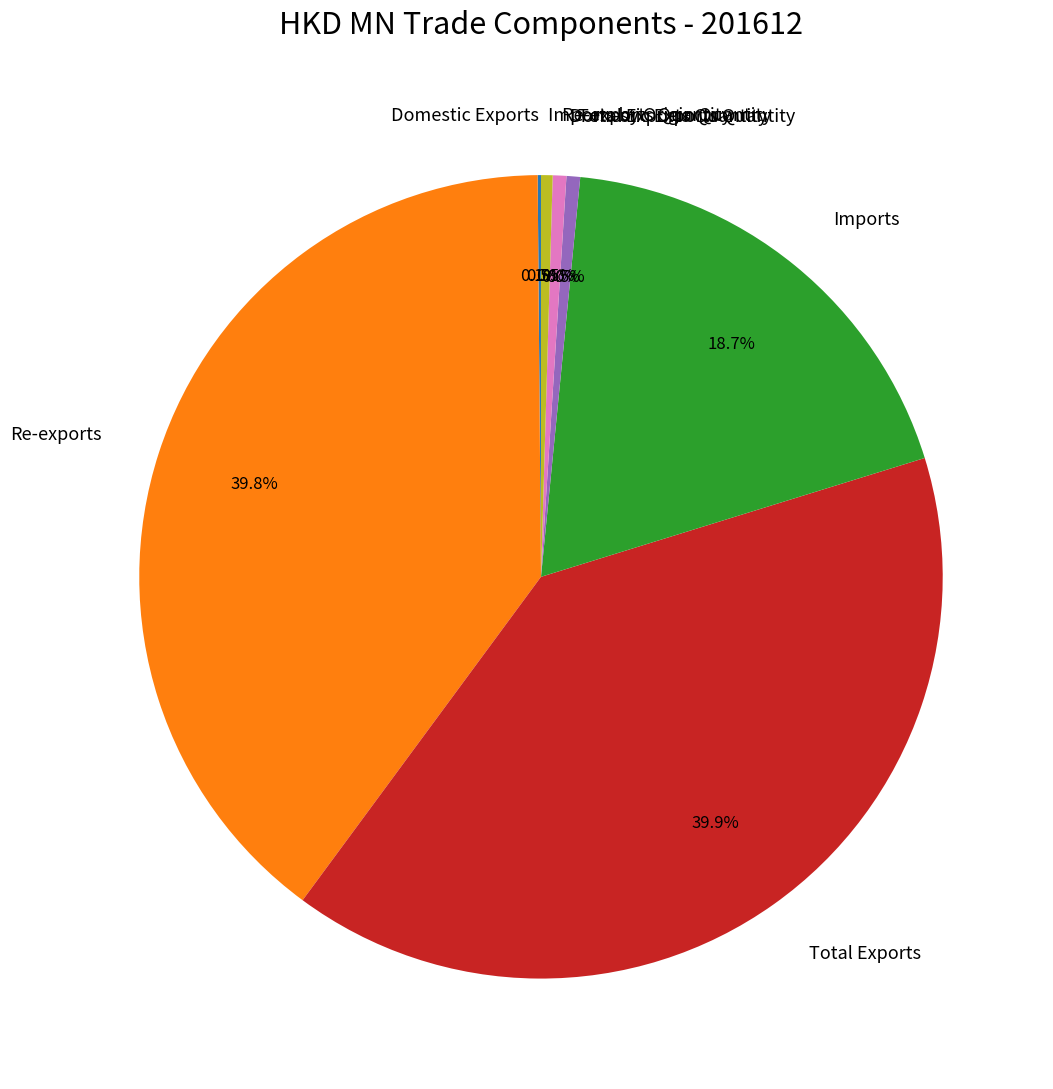

Does any single category account for the majority?

No